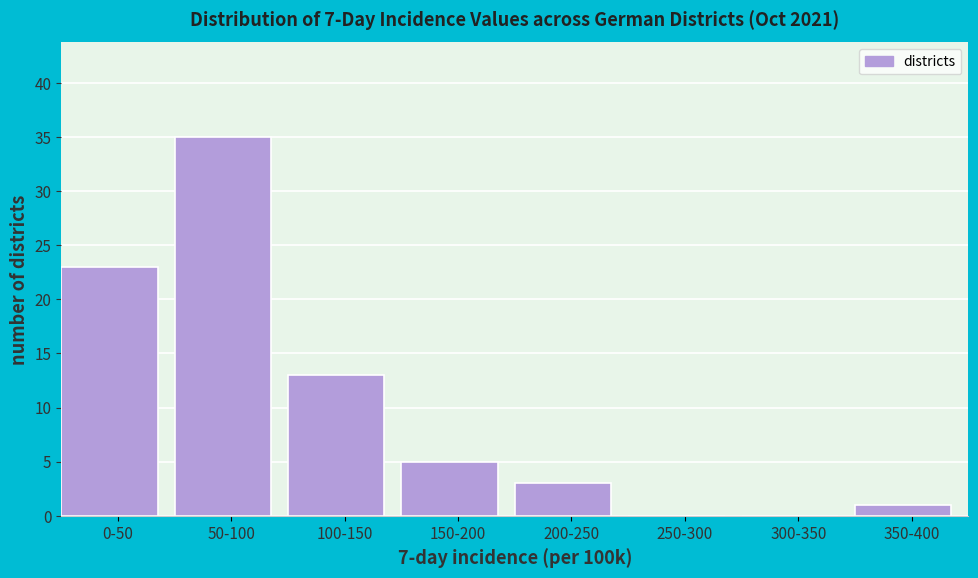

Reading right to left, list all the values displayed in this chart.

350-400=1	300-350=0	250-300=0	200-250=3	150-200=5	100-150=13	50-100=35	0-50=23